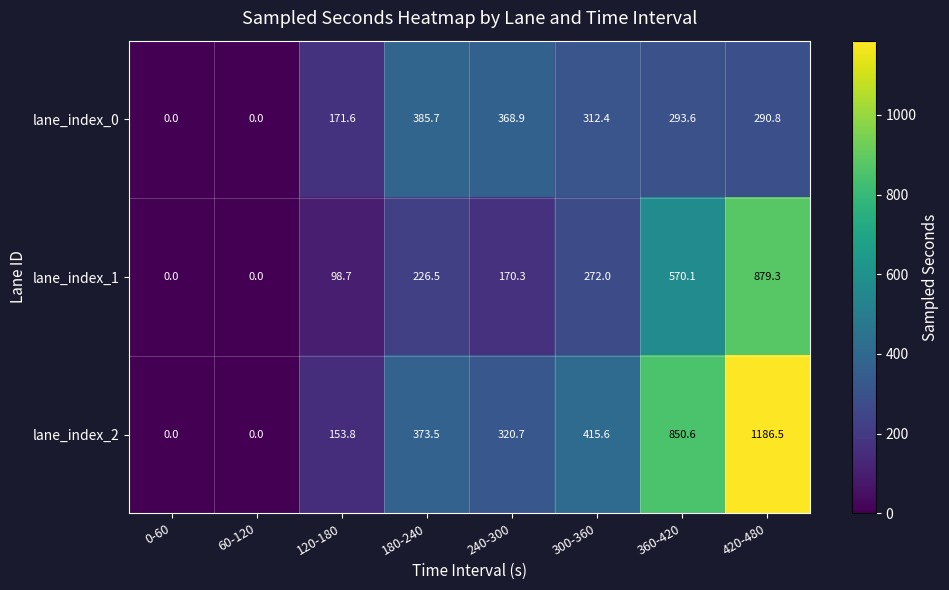

At which category is the sum across all series the highest?

420-480